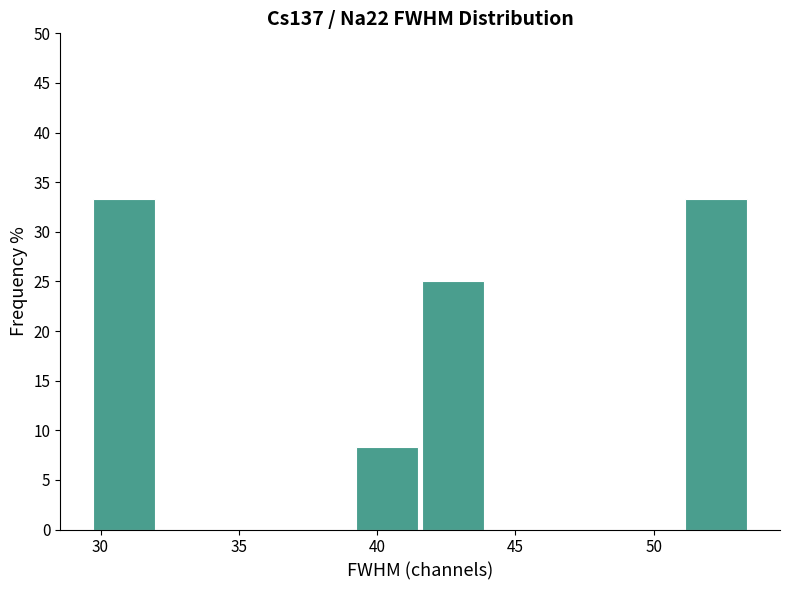

Reading left to right, list every bar in this chart as the range it spans on the x-axis followed by its height. Neither the bar edges nor the heights are printed on the chart, so give them approximately, as read against the axes.

29.5 to 32.0: 33.5
32.0 to 34.5: 0
34.5 to 37.0: 0
37.0 to 39.0: 0
39.0 to 41.5: 8.5
41.5 to 44.0: 25.0
44.0 to 46.5: 0
46.5 to 48.5: 0
48.5 to 51.0: 0
51.0 to 53.5: 33.5